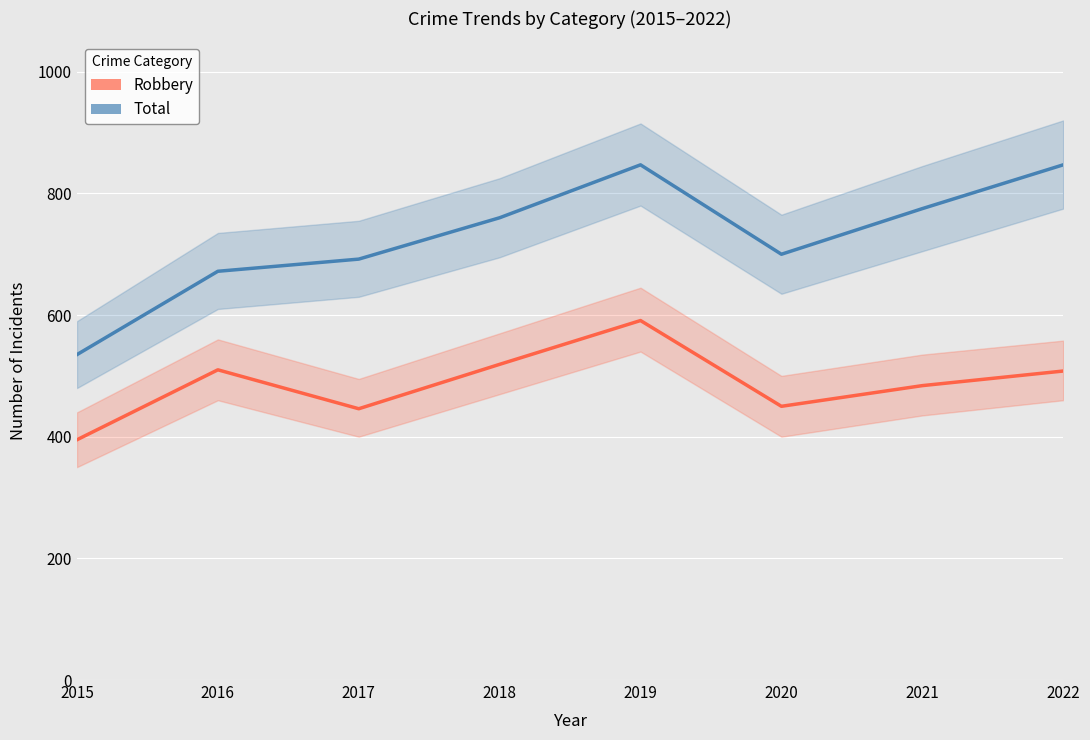

At which label does Total first exceed 760?

2019